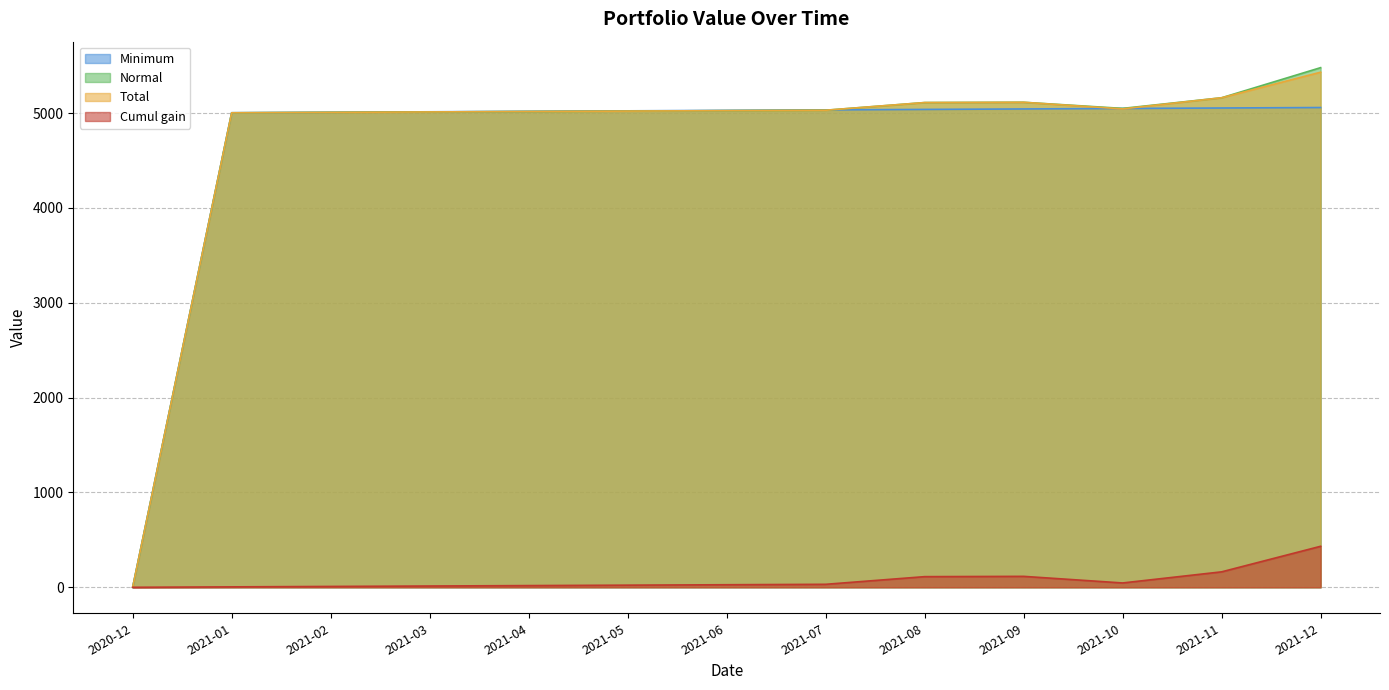

Rank the categories by Minimum value from lowest to highest.

2020-12, 2021-01, 2021-02, 2021-03, 2021-04, 2021-05, 2021-06, 2021-07, 2021-08, 2021-09, 2021-10, 2021-11, 2021-12